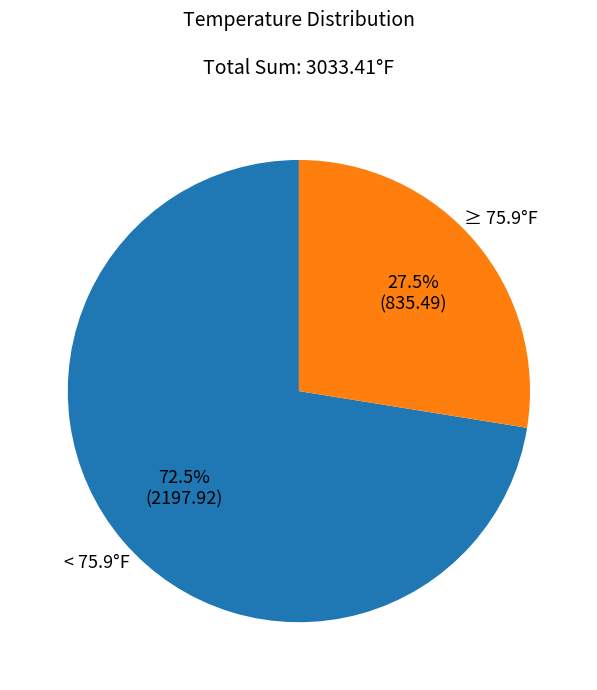

Is there any slice that represents more than half of the pie?

Yes